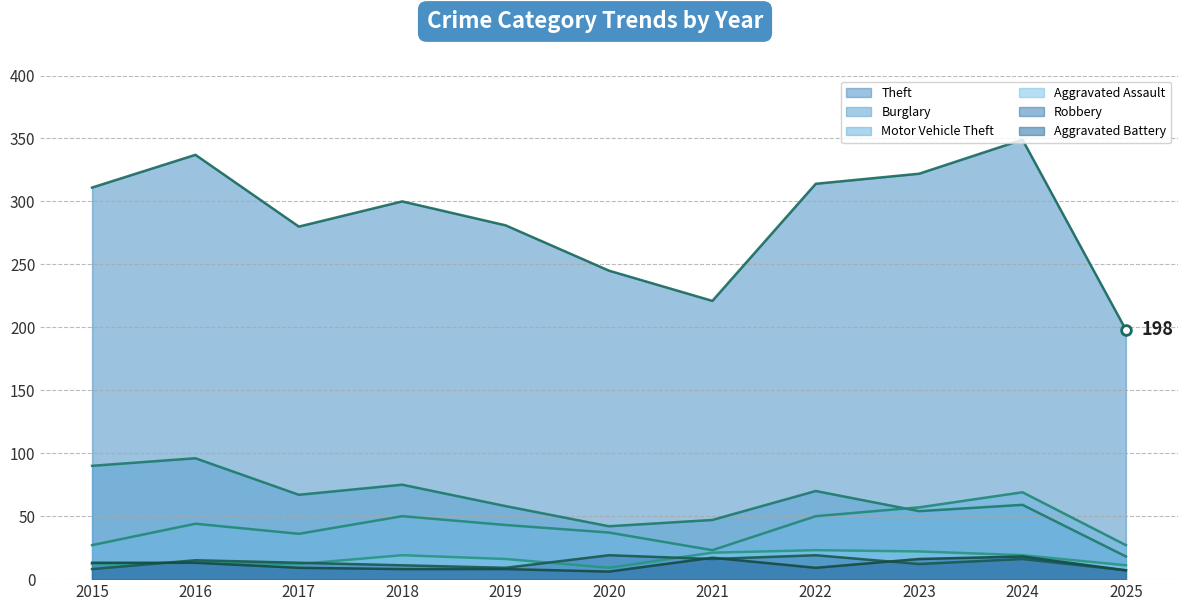

At 2024, list the series in order from largest to smallest.

Theft, Motor Vehicle Theft, Burglary, Aggravated Assault, Aggravated Battery, Robbery